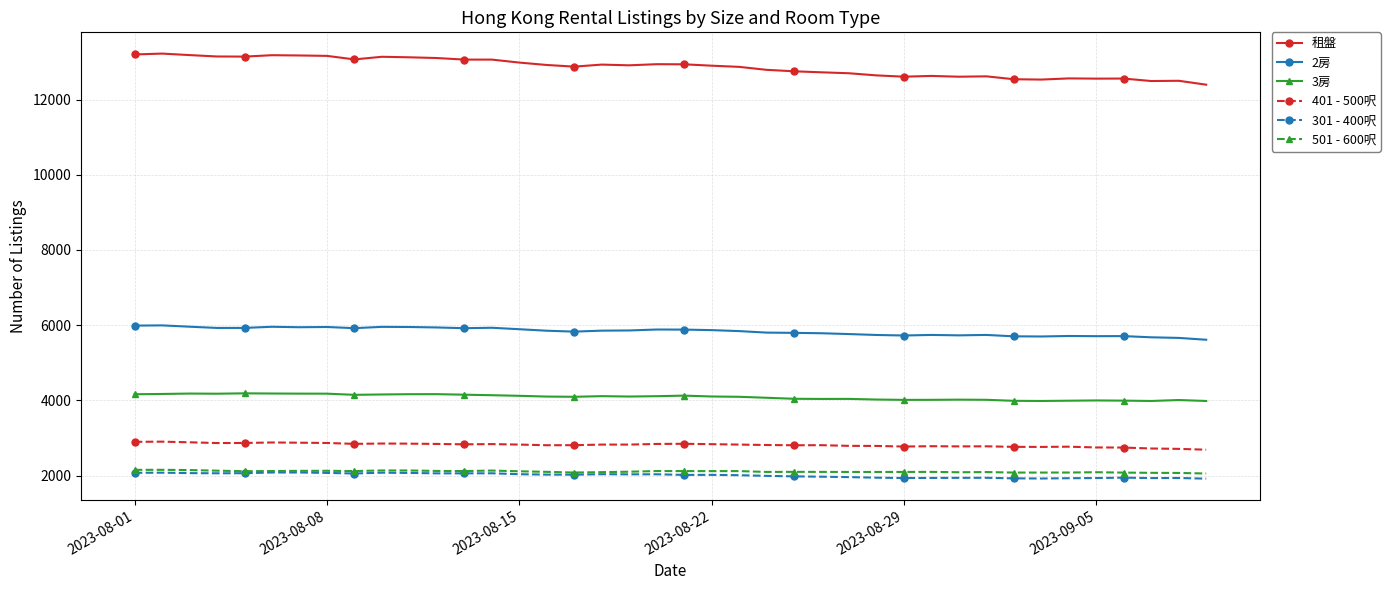

Which series has the largest range (max minus min)?

租盤